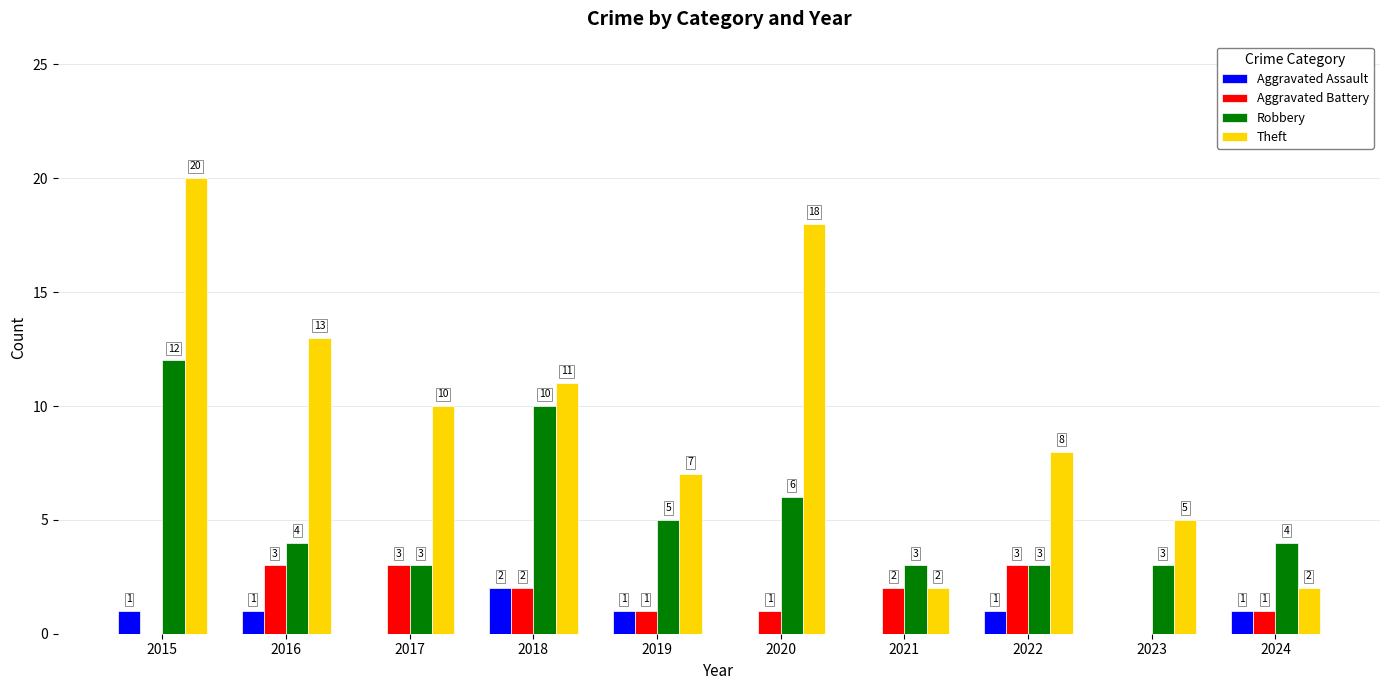

What are all the series names shown in the legend?

Aggravated Assault, Aggravated Battery, Robbery, Theft